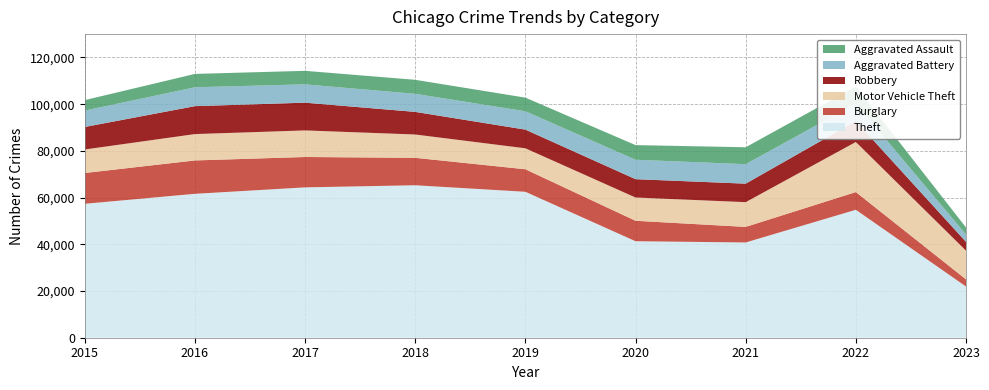

Reading left to right, extract all data points from this chart.

Theft: 2015=57350	2016=61620	2017=64382	2018=65286	2019=62491	2020=41318	2021=40791	2022=54783	2023=21939
Burglary: 2015=13184	2016=14289	2017=13001	2018=11746	2019=9639	2020=8757	2021=6658	2022=7591	2023=3053
Motor Vehicle Theft: 2015=10068	2016=11286	2017=11380	2018=9985	2019=8977	2020=9958	2021=10599	2022=21444	2023=12282
Robbery: 2015=9638	2016=11960	2017=11880	2018=9680	2019=7994	2020=7855	2021=7917	2022=8965	2023=3767
Aggravated Battery: 2015=7018	2016=8085	2017=7845	2018=7734	2019=7857	2020=8319	2021=8346	2022=7487	2023=3147
Aggravated Assault: 2015=4480	2016=5712	2017=5793	2018=6001	2019=5841	2020=6263	2021=7243	2022=7277	2023=3028